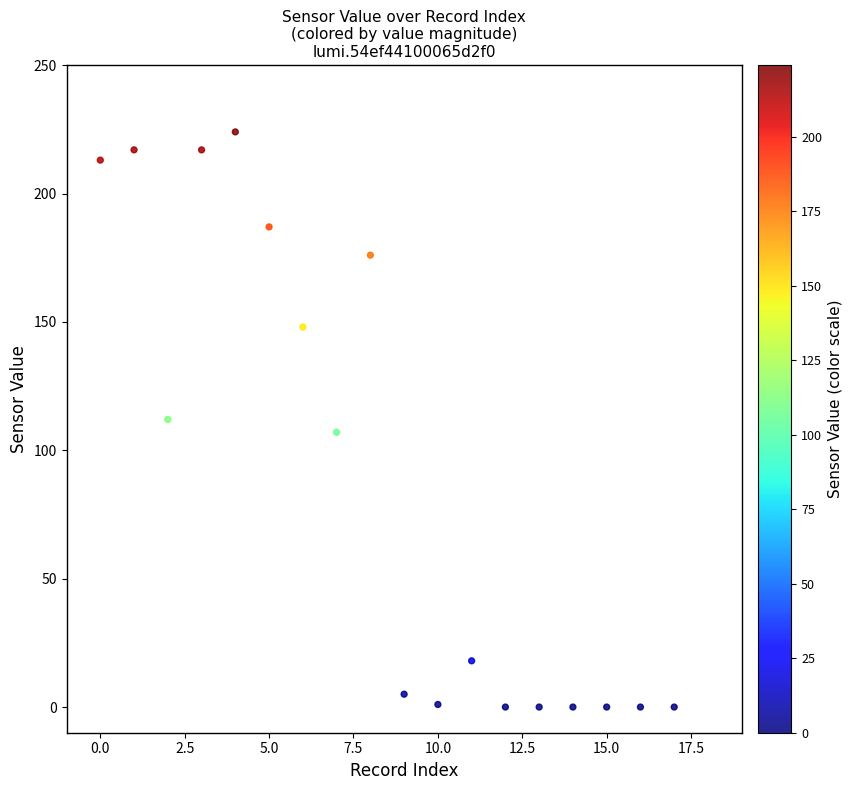

What is the range of X values (max minus min)?

17